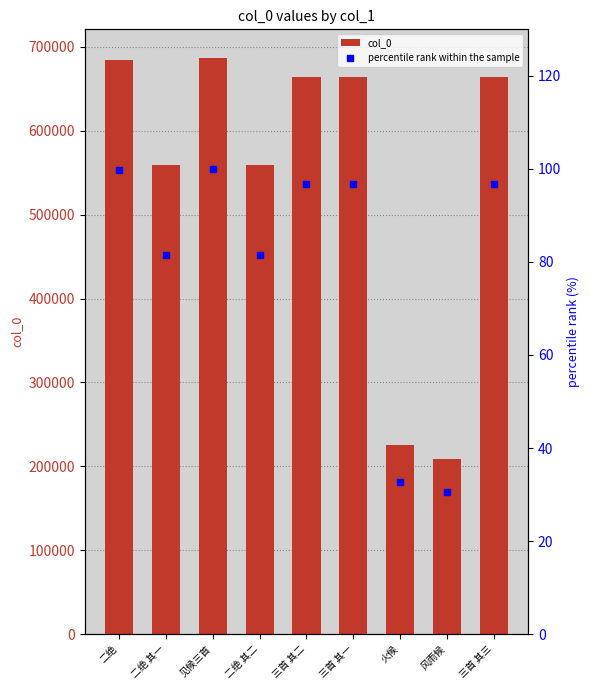

Rank the series by their average value, from lowest to highest.

percentile rank within the sample, col_0